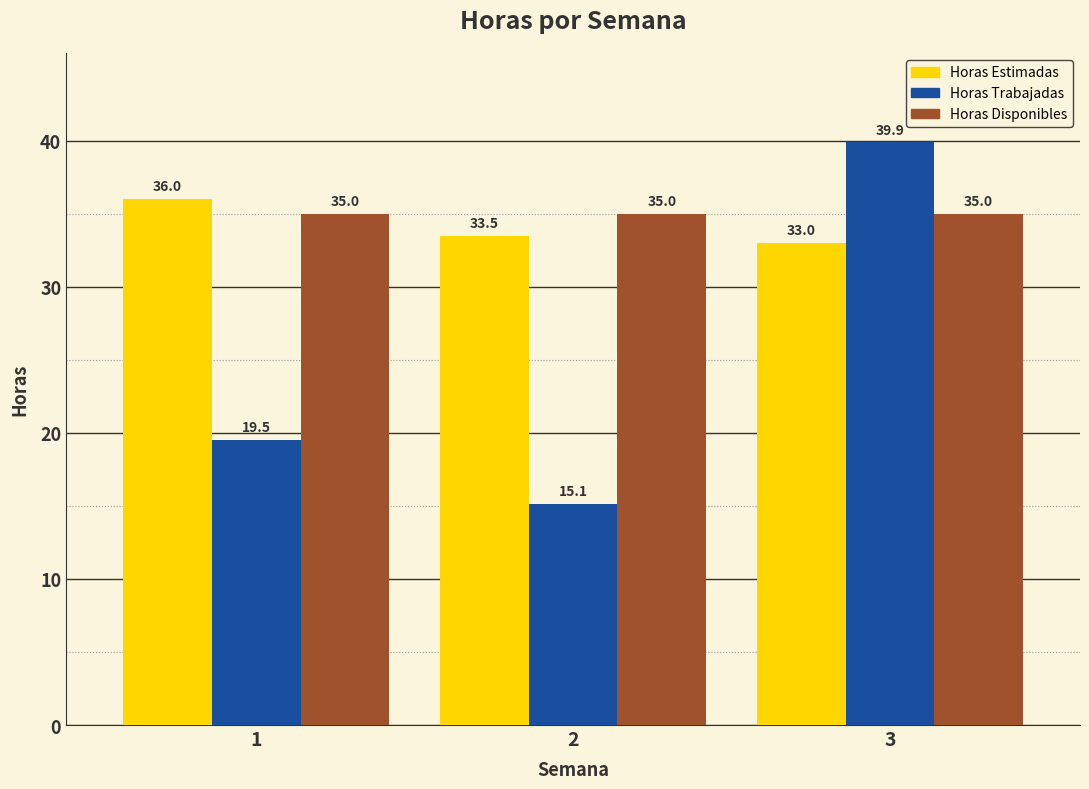

At 1, list the series in order from smallest to largest.

Horas Trabajadas, Horas Disponibles, Horas Estimadas